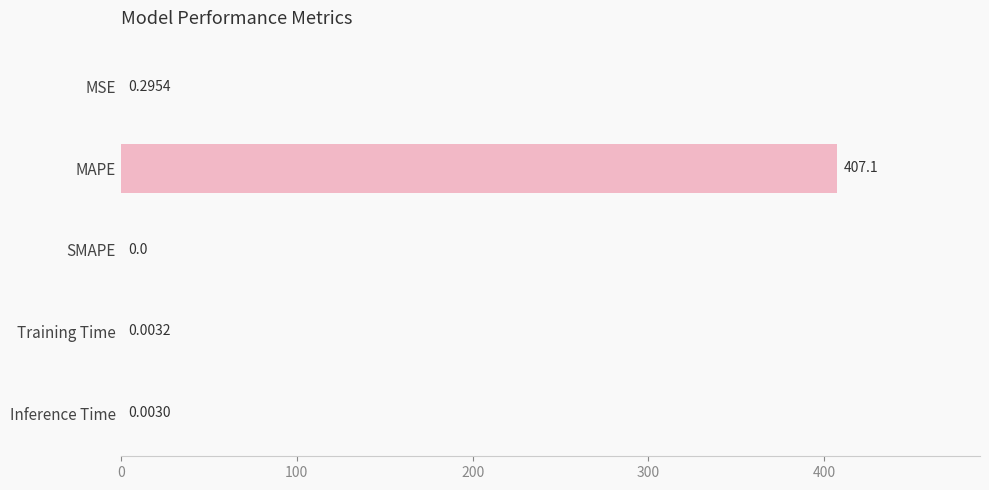

Which label corresponds to the largest value in the chart?

MAPE